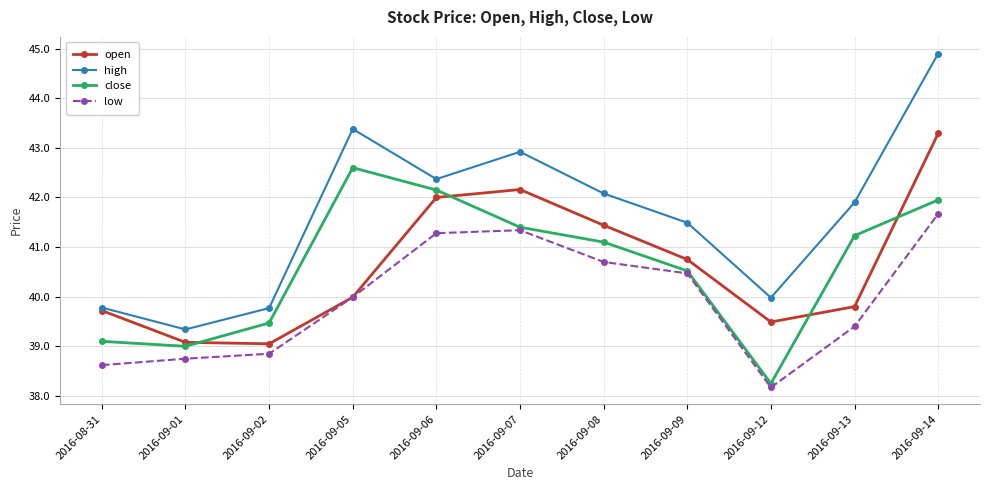

Rank the series by their maximum value, from lowest to highest.

low, close, open, high